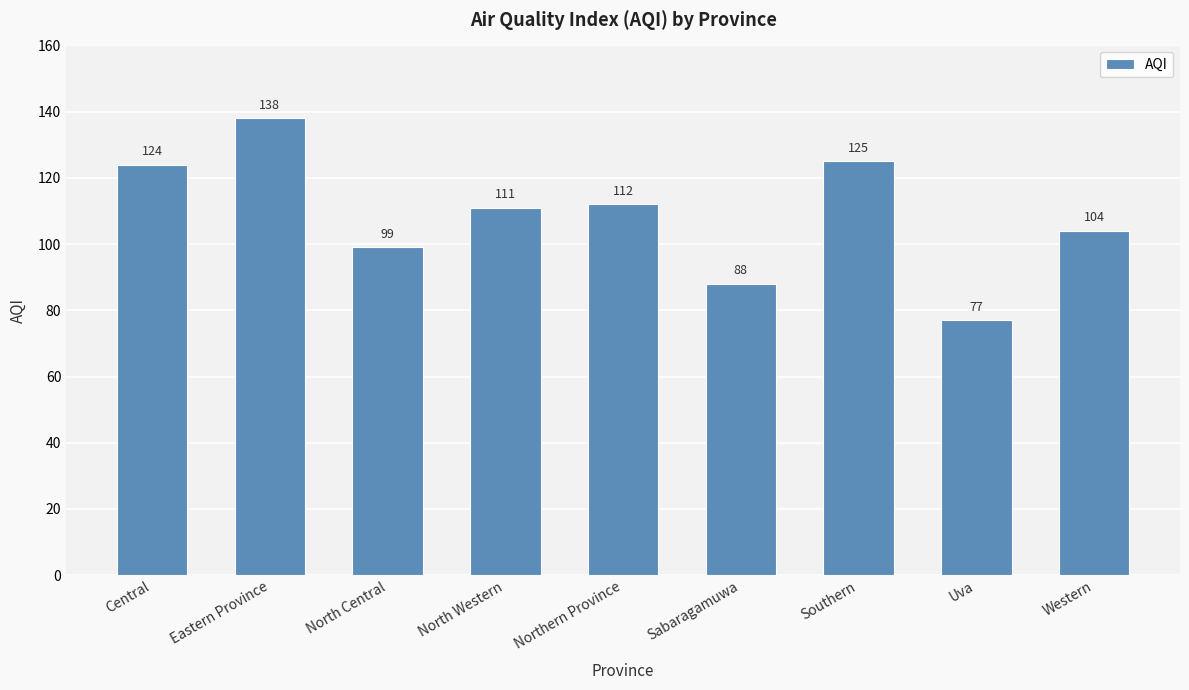

At which category does the chart reach its minimum across all series?

Uva